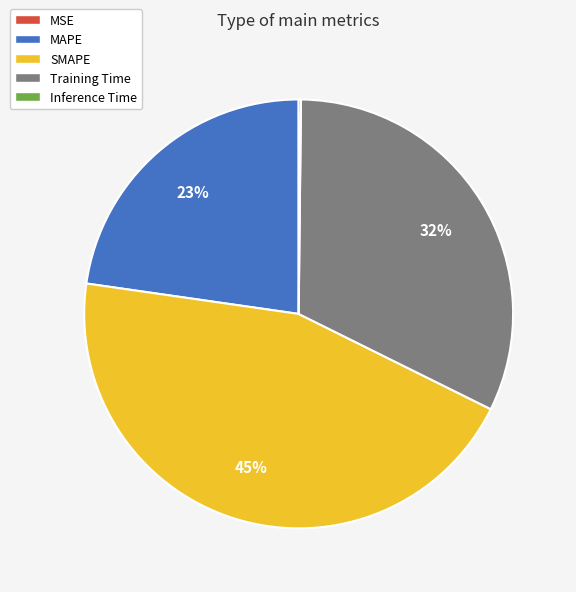

To the nearest percent, what is the average slice percentage?

20%